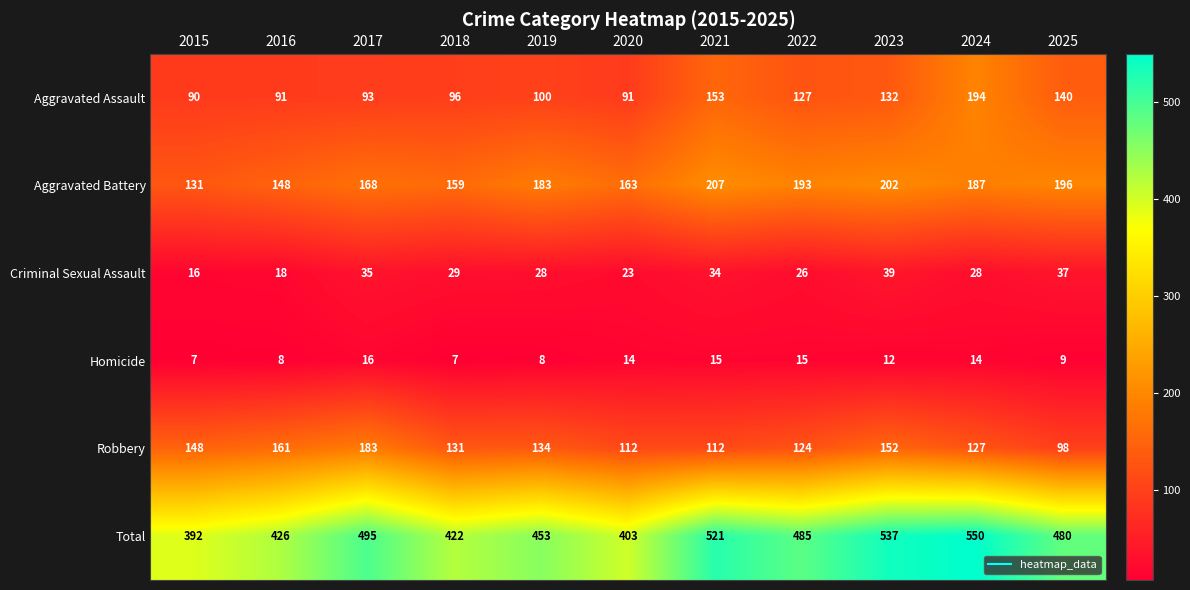

What is the difference between the maximum and minimum values in the Robbery series?

85